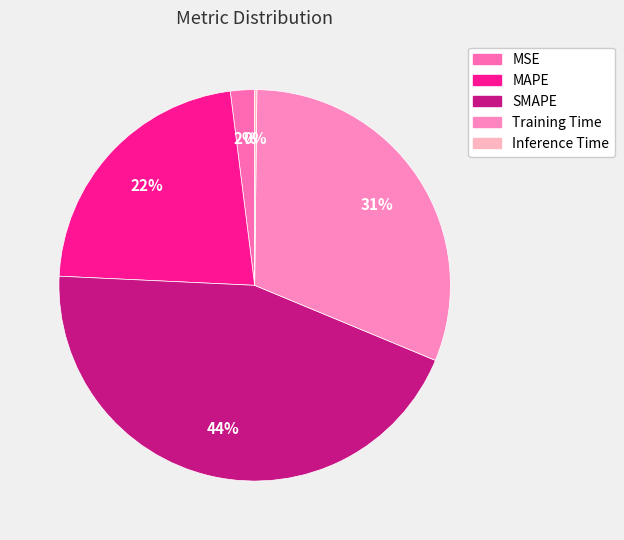

What is the change in value from MSE to MAPE?

+0.9